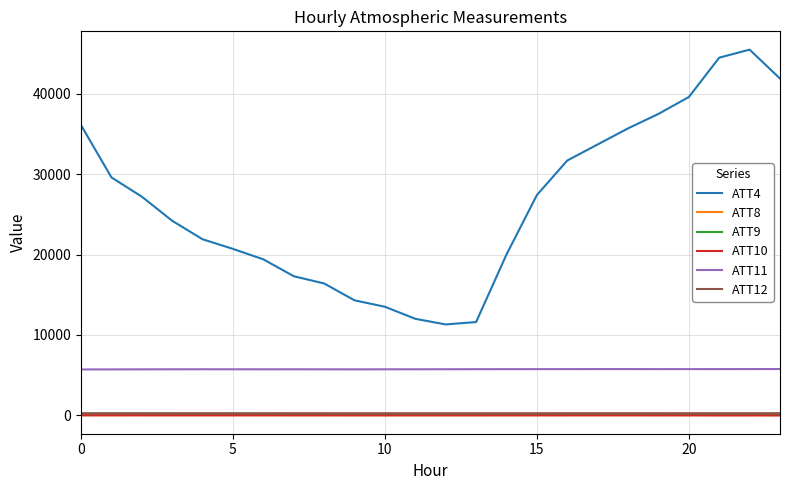

Which series has the largest total across all categories?

ATT4